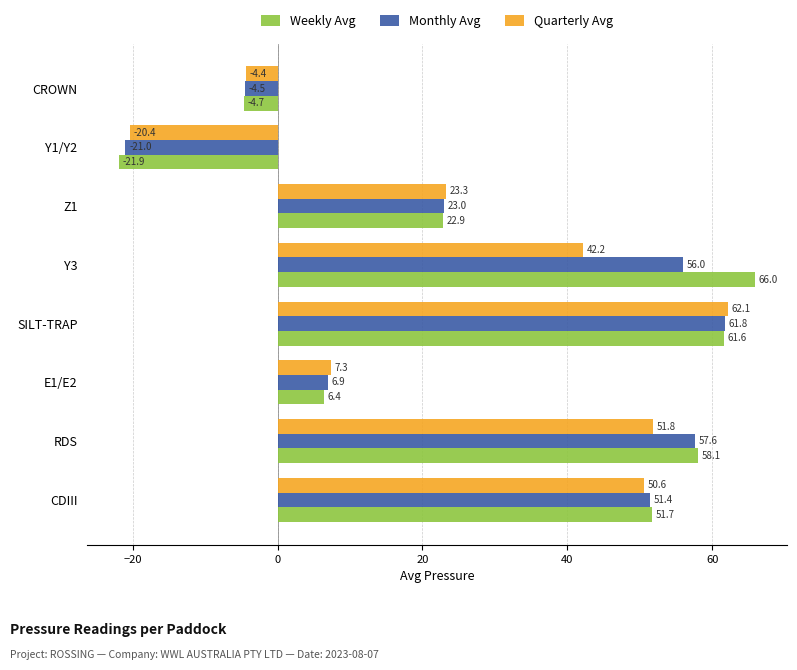

At how many categories does at least one series exceed 34?

4